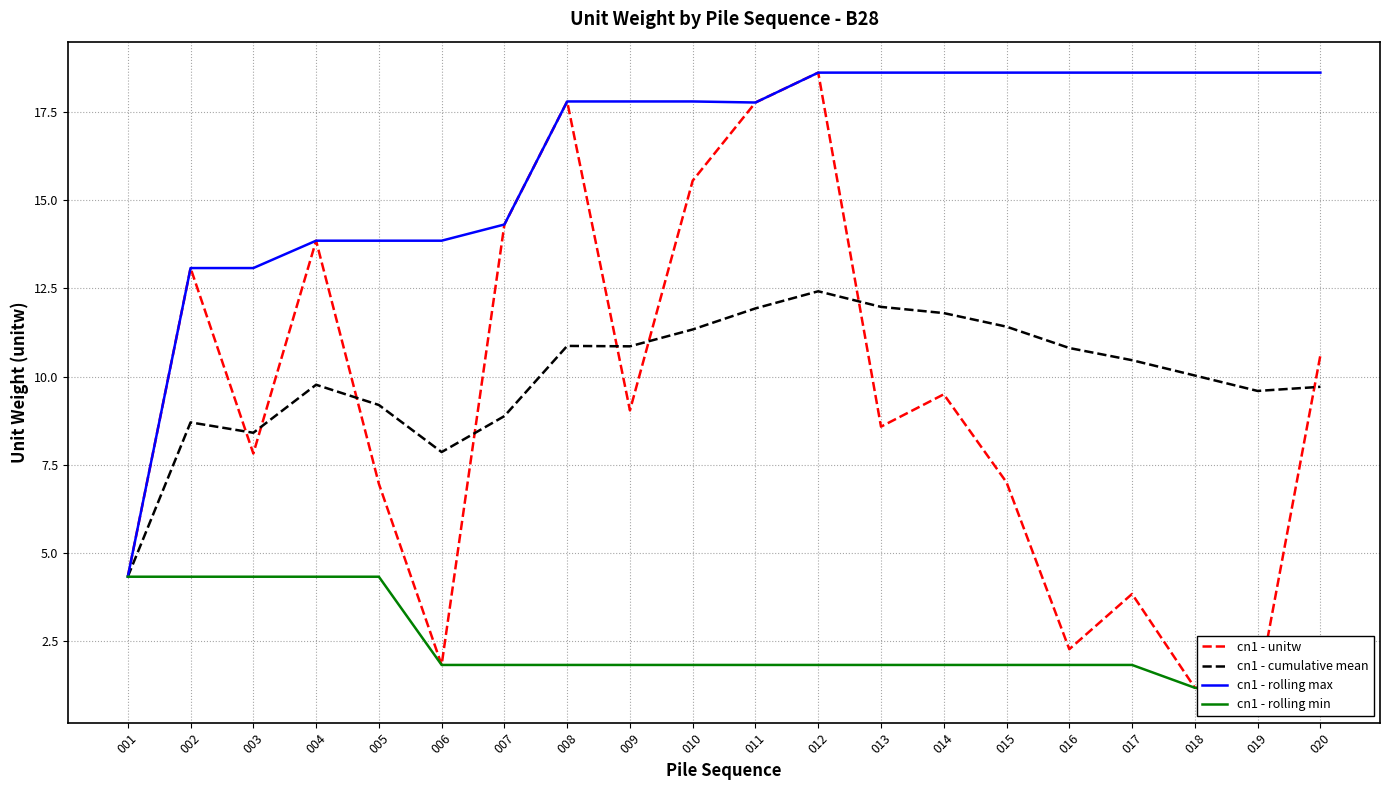

Rank the categories by cn1 - cumulative mean value from lowest to highest.

001, 006, 003, 002, 007, 005, 019, 020, 004, 018, 017, 016, 009, 008, 010, 015, 014, 011, 013, 012